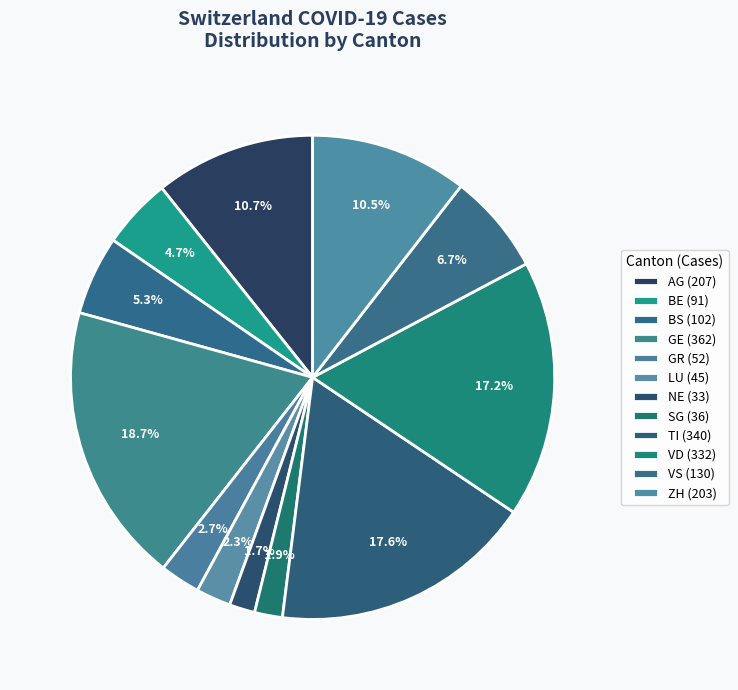

How many slices are in this pie chart?

12